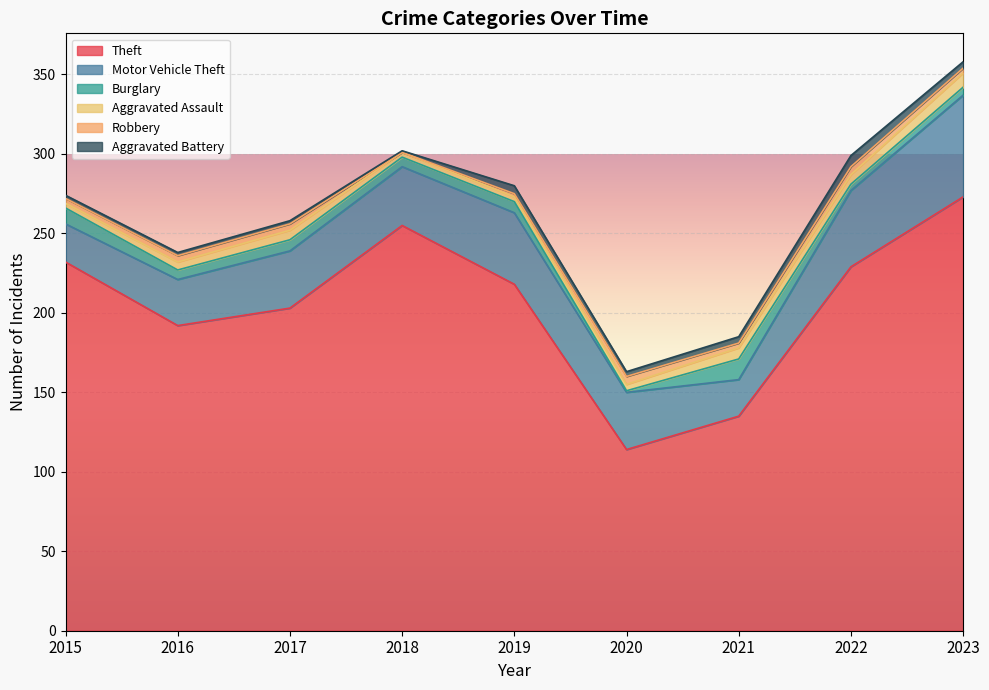

True or false: Burglary and Robbery intersect in this chart.

True